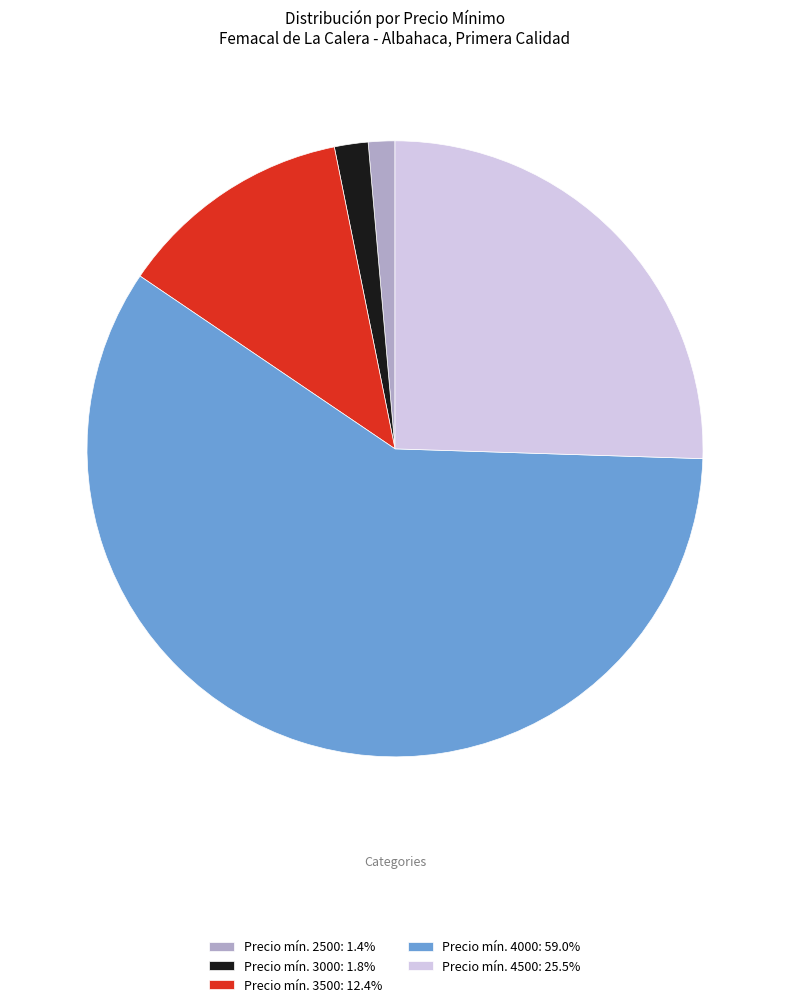

What is the ratio of the value at Precio mín. 4500: 25.5% to the value at Precio mín. 2500: 1.4%?

18.3